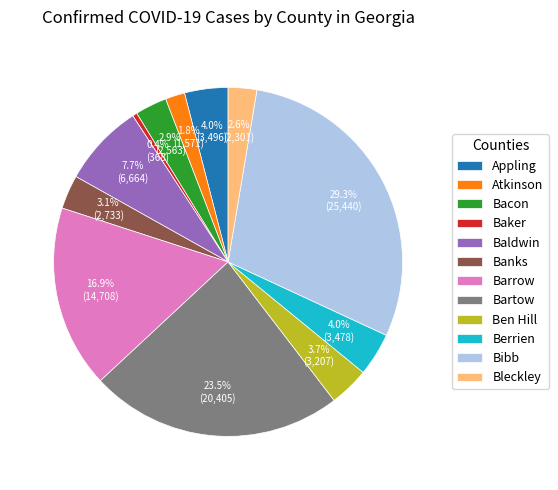

How many slices are in this pie chart?

12